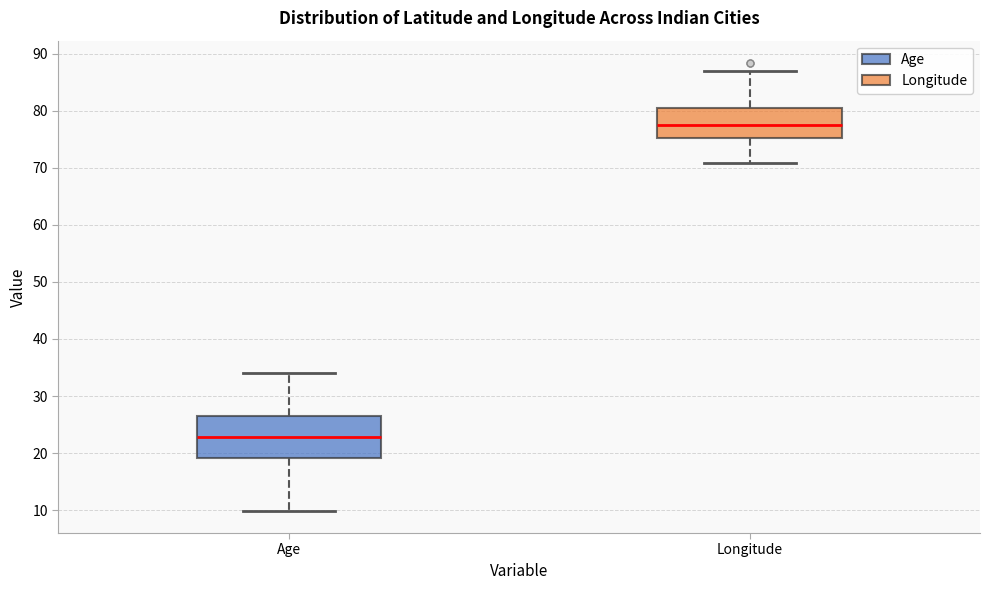

Reading left to right, read every box against the y-axis: the position of its median line, the range the box covers, and the ends of its whiskers. The values are not printed on the chart, so give them approximately, as read against the axis.

Age: median 23, box 19 to 27, whiskers 10 to 34
Longitude: median 78, box 75 to 80, whiskers 71 to 87